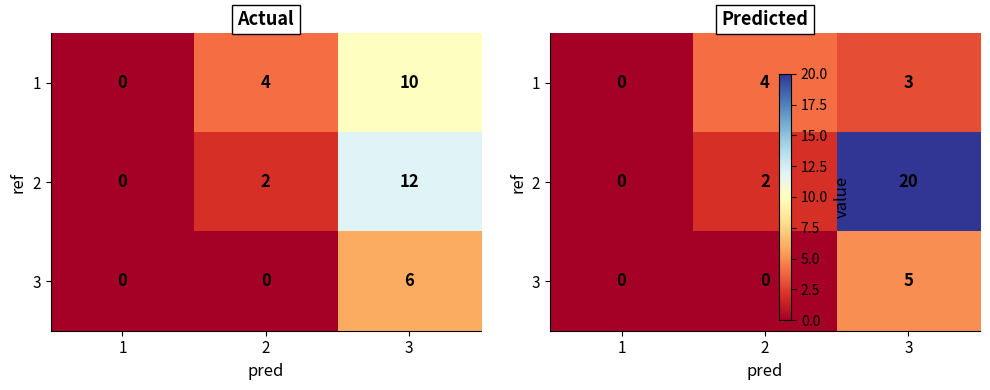

List the labels in order of 2 value, largest first.

3, 2, 1